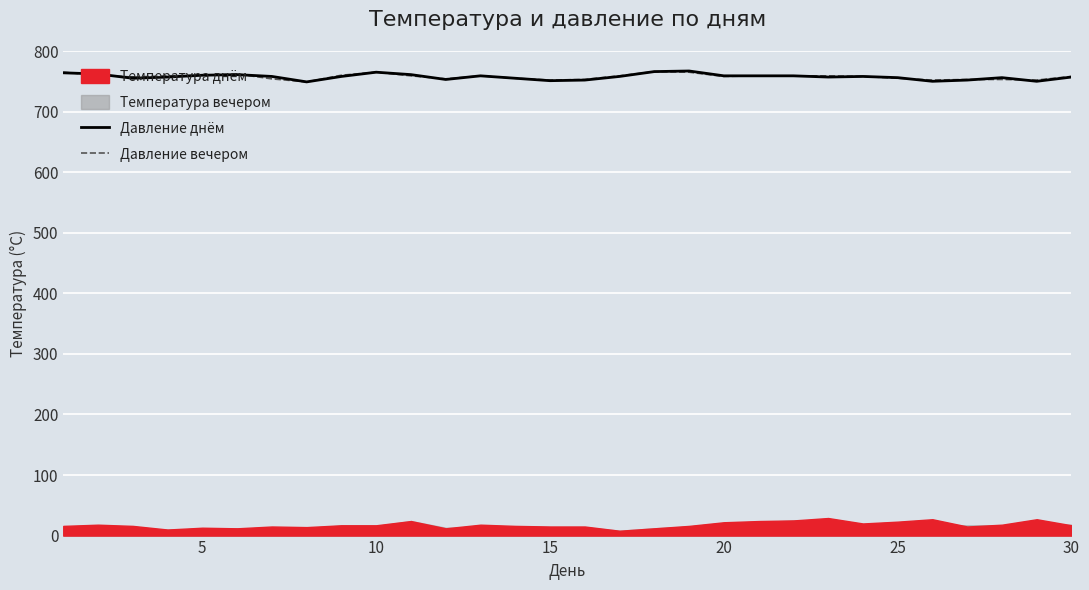

What is the highest value of the Давление днём series?

767